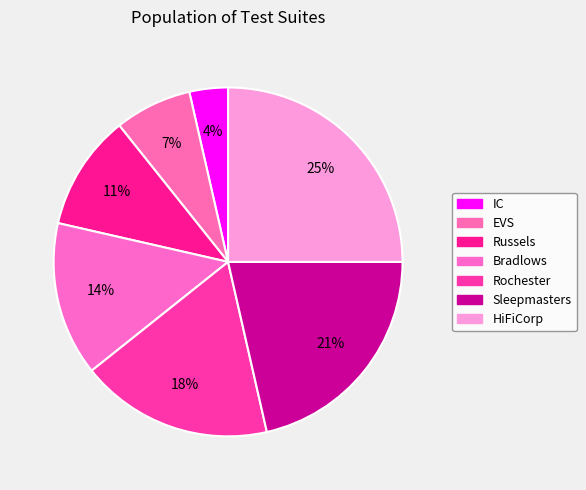

True or false: IC accounts for 11% of the total.

False